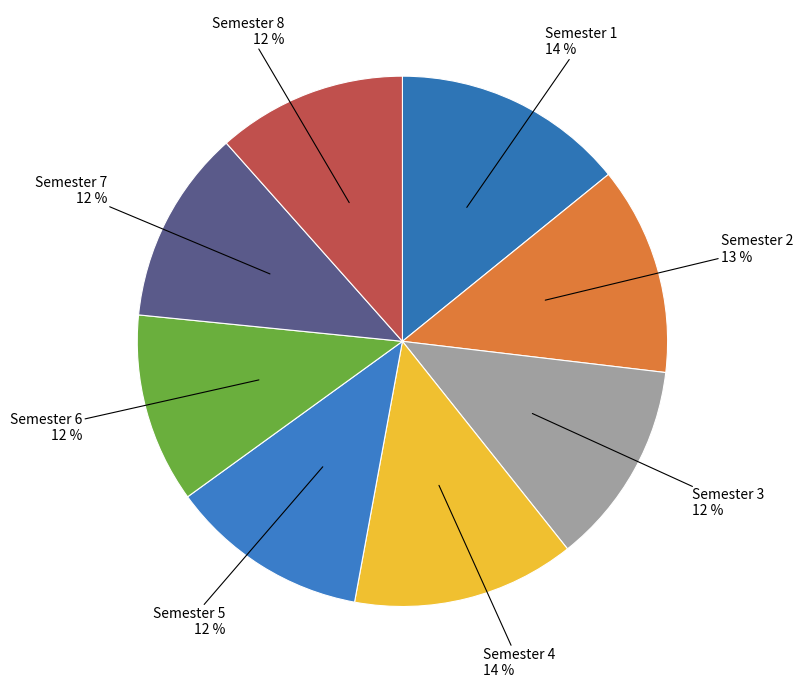

True or false: Semester 1 accounts for 25% of the total.

False